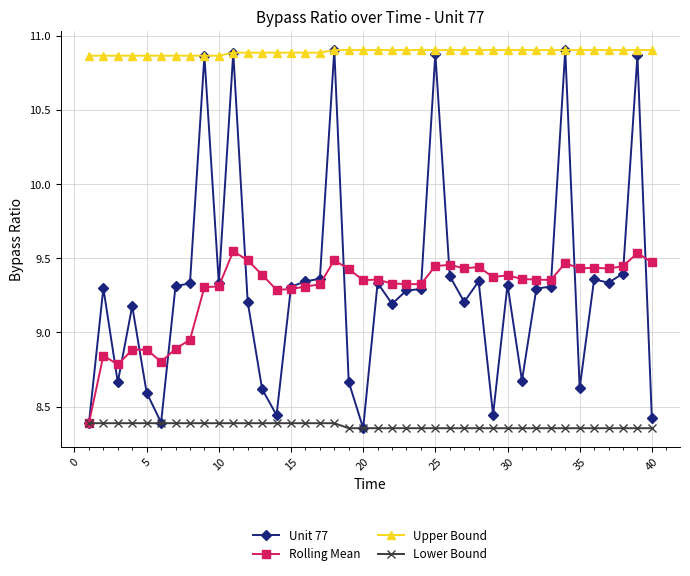

At how many categories does at least one series exceed 8?

40